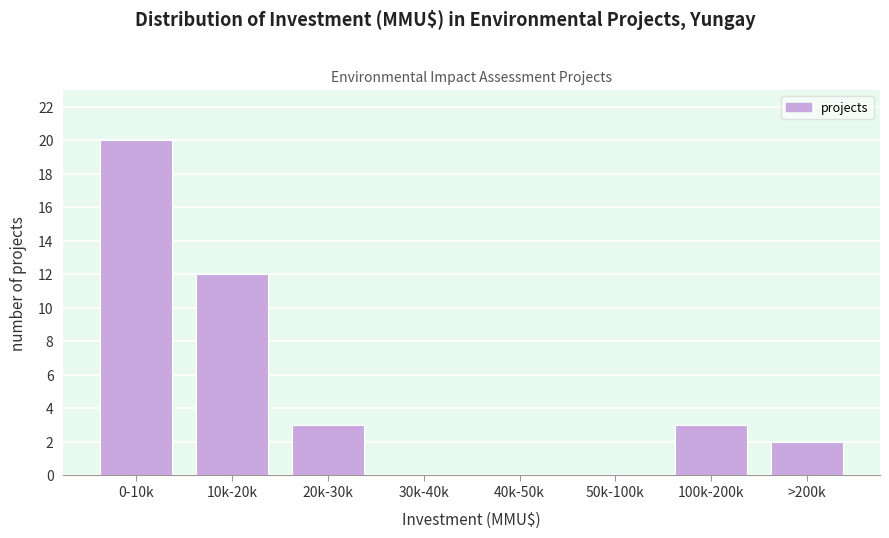

Reading left to right, transcribe all the data shown in this chart.

0-10k=20	10k-20k=12	20k-30k=3	30k-40k=0	40k-50k=0	50k-100k=0	100k-200k=3	>200k=2